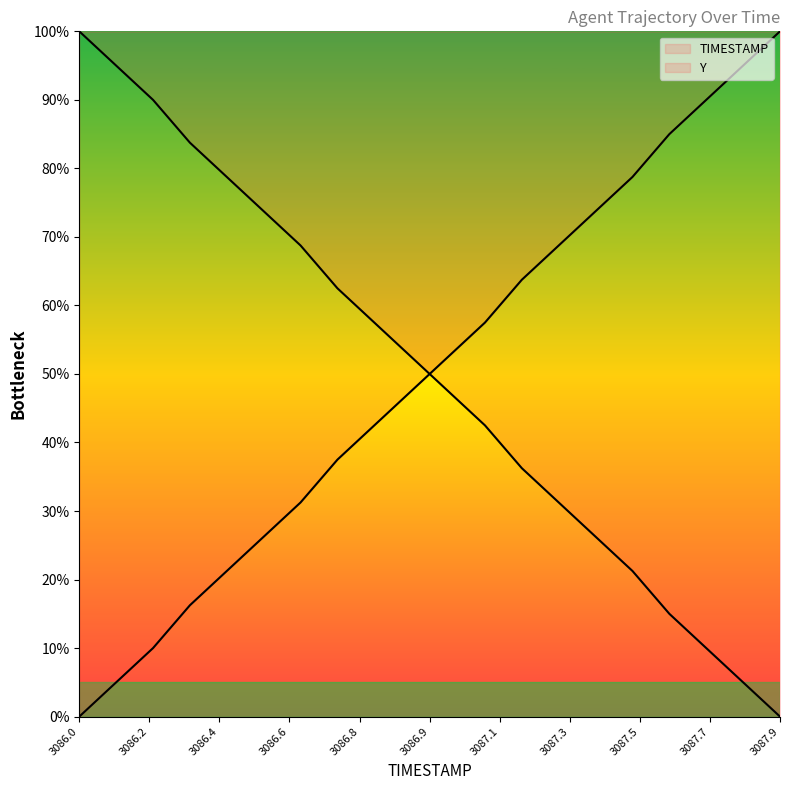

What is the label of the 19th point from the right?

3086.1